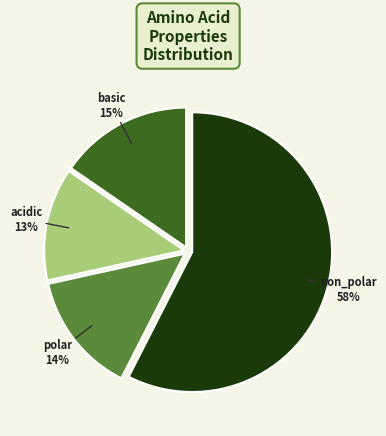

To the nearest percent, what is the average slice percentage?

25%